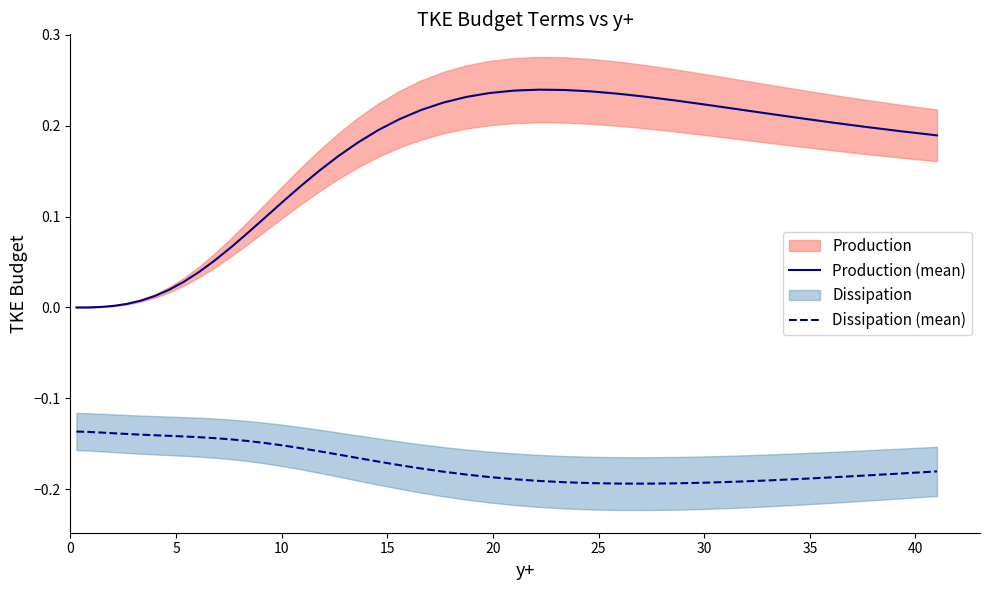

True or false: Dissipation (mean) and Production (mean) cross at least once.

False